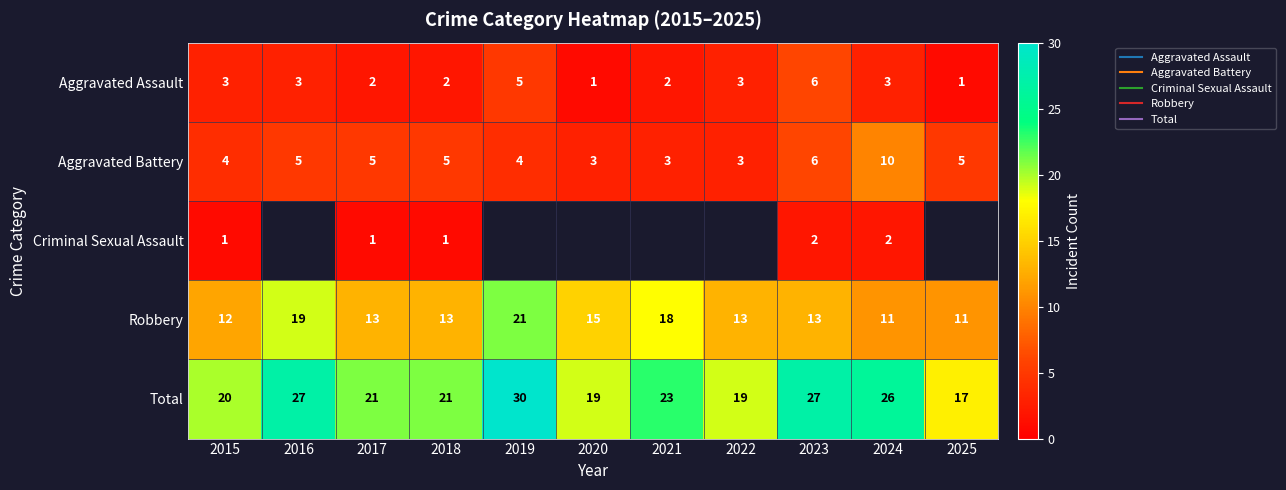

Which series has the largest range (max minus min)?

Total